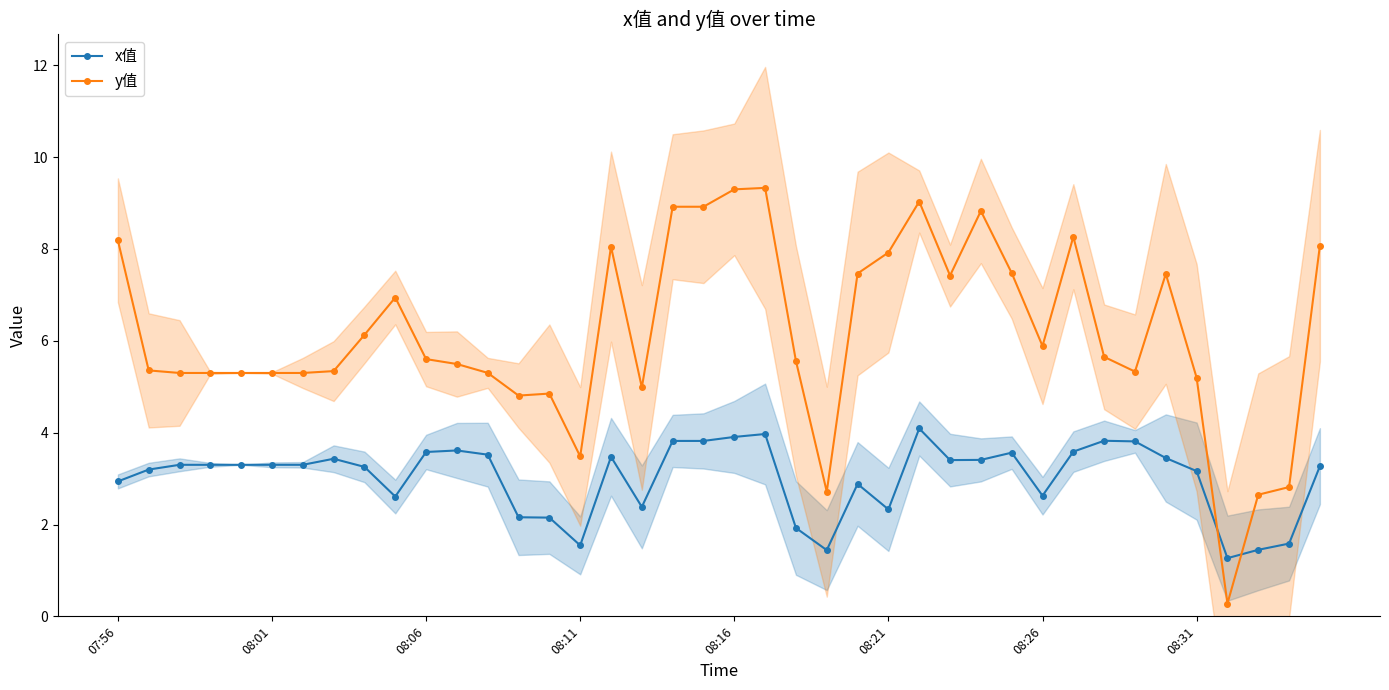

Rank the series by their average value, from highest to lowest.

y值, x值